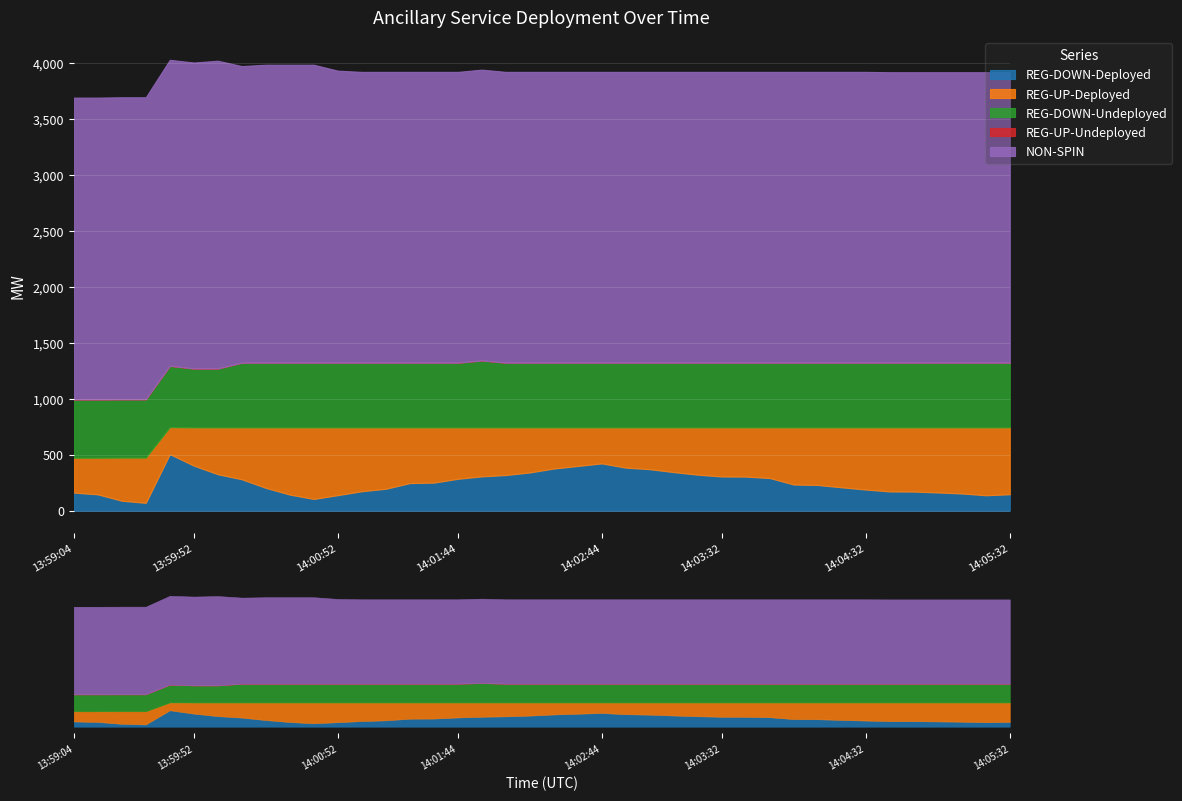

What are all the series names shown in the legend?

REG-DOWN-Deployed, REG-UP-Deployed, REG-DOWN-Undeployed, REG-UP-Undeployed, NON-SPIN